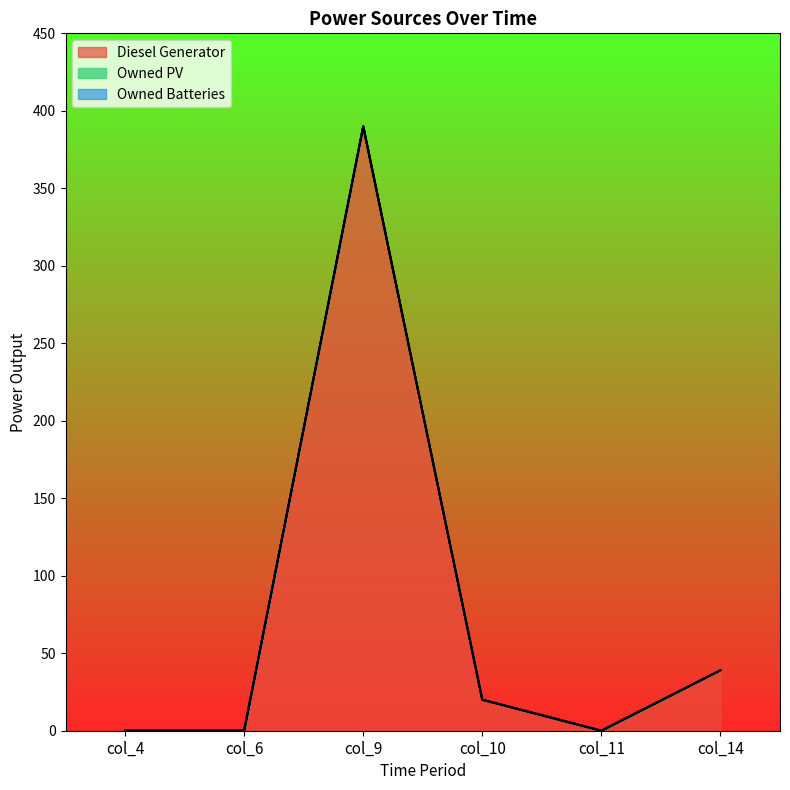

What is the value of the Diesel Generator point at the 6th from the left?

39